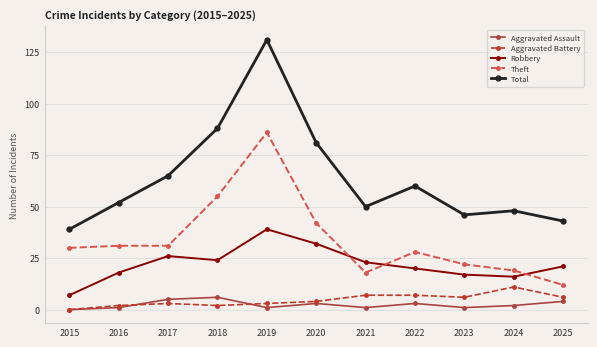

Is the value of Robbery at 2021 greater than the value of Theft at 2020?

No